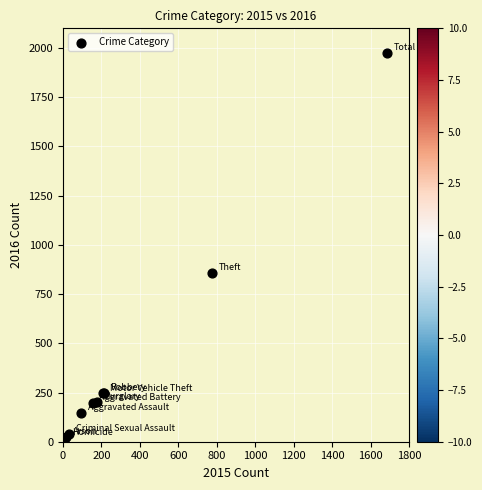

What Y value in the scatter plot is closest to 997?

858